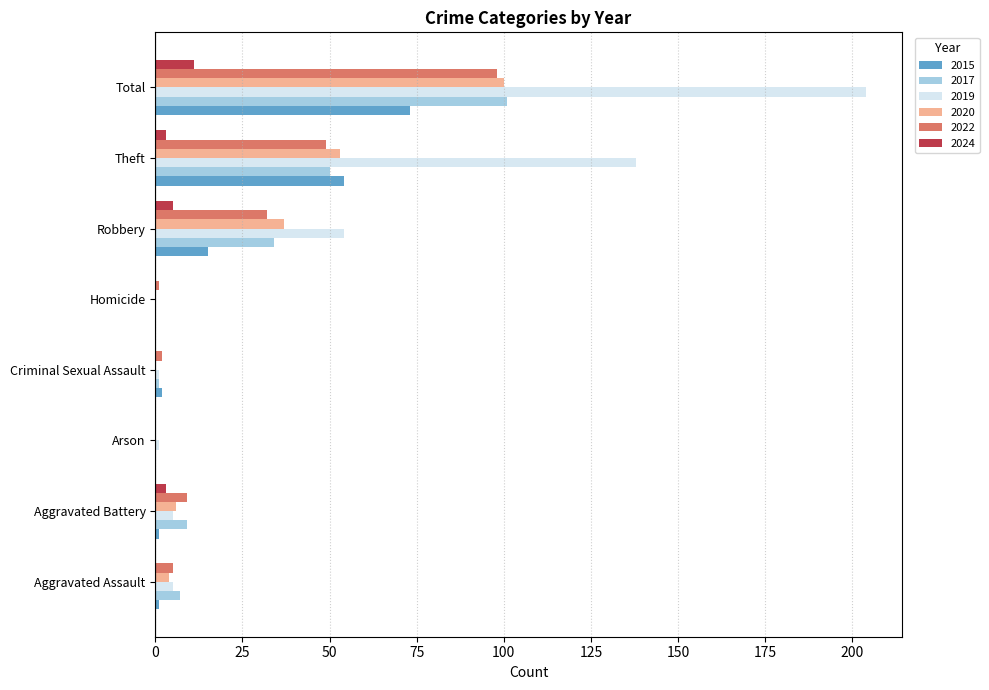

The 2015 series shows -42 at Arson. True or false?

False